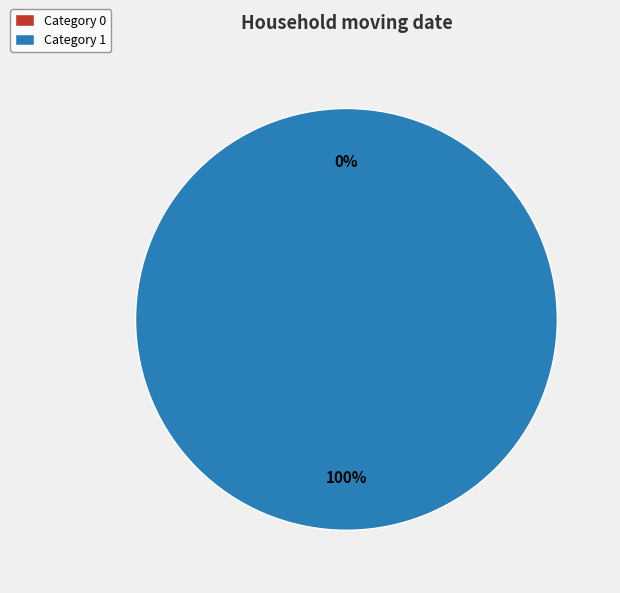

To the nearest percent, what is the combined percentage of 1 and 0?

100%